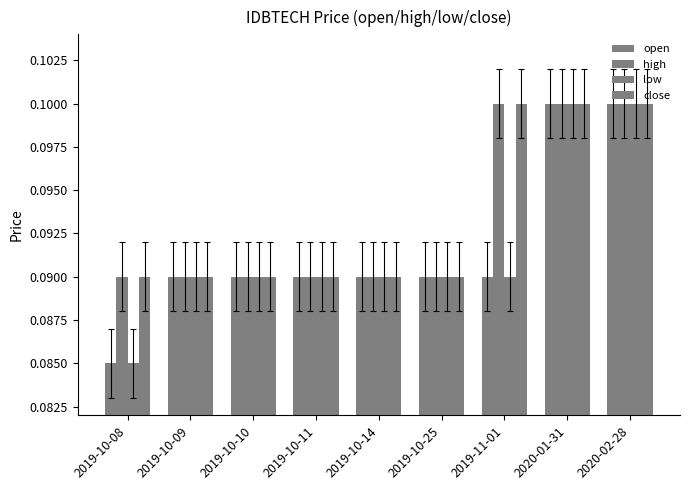

What is the sum of all close values?

0.8